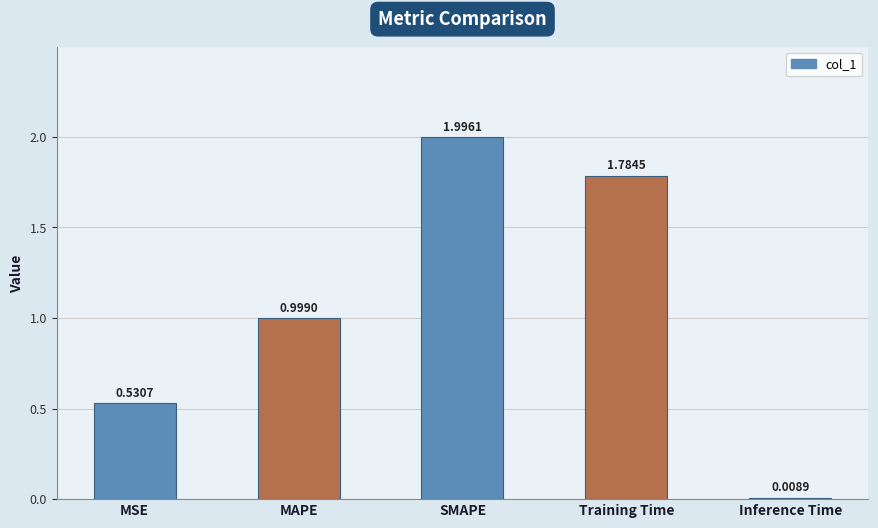

How many bars are there in total?

5